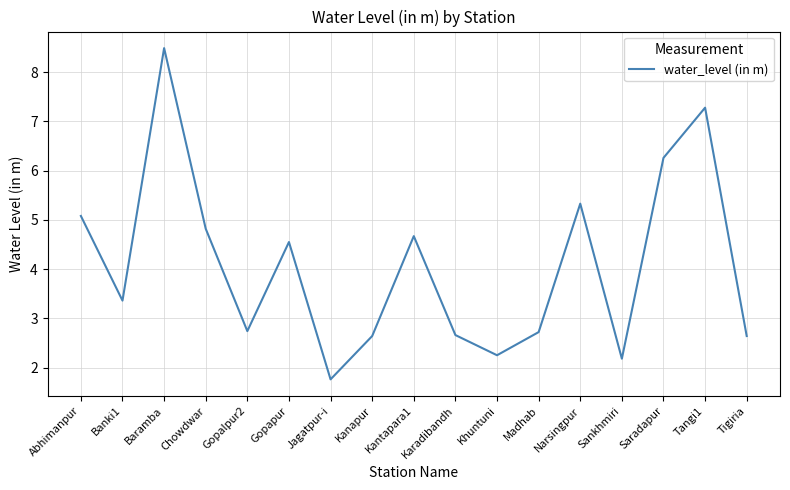

Read the value at Kantapara1.

4.7